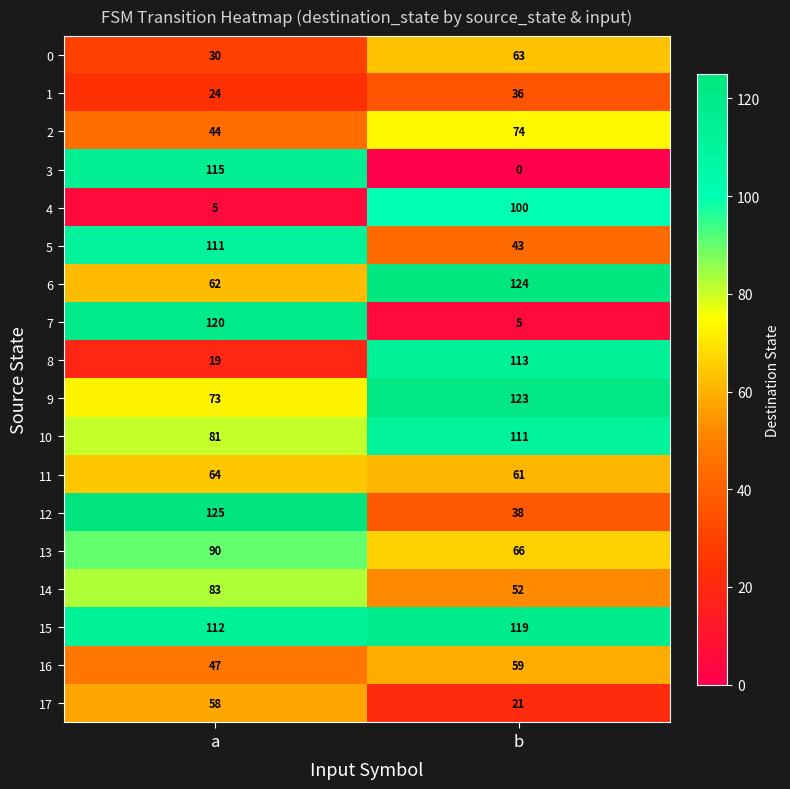

Where is 6 nearest to the value 93?

a